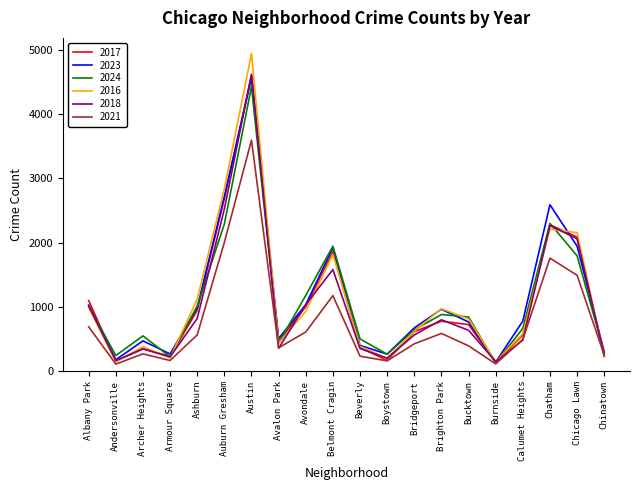

What is the sum of all 2021 values?

15428